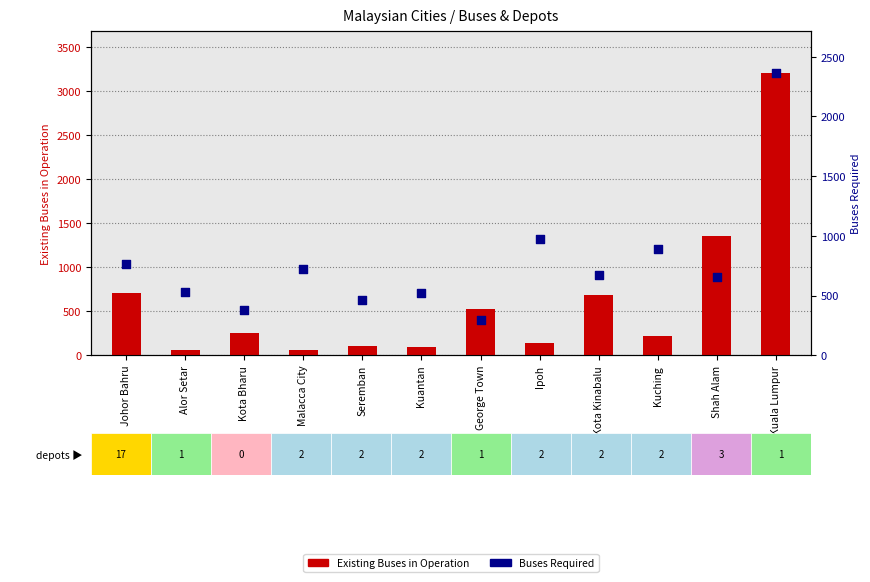

Which series contains the lowest Y value?

Existing Buses in Operation